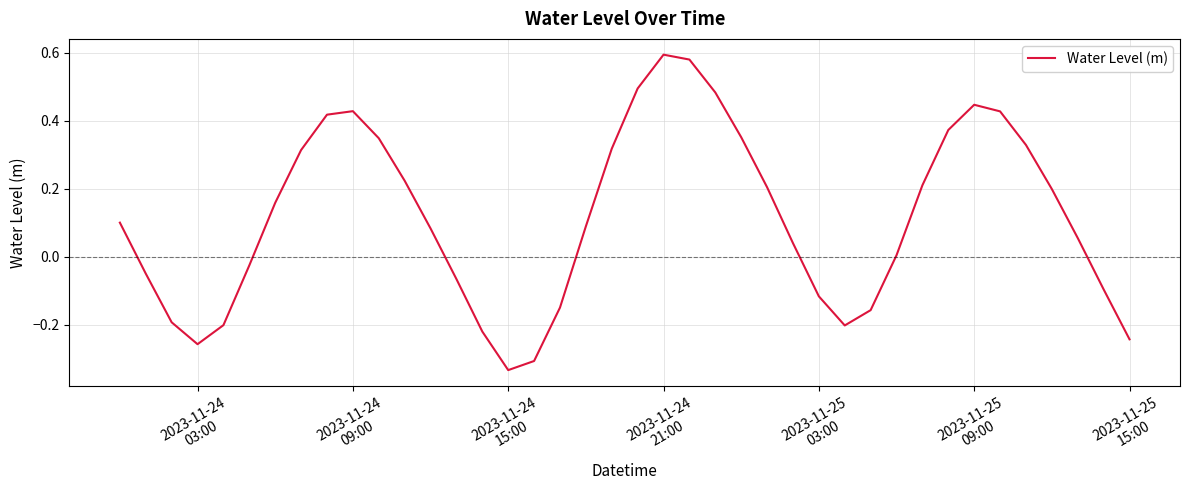

What is the difference between the maximum and minimum values?

0.9